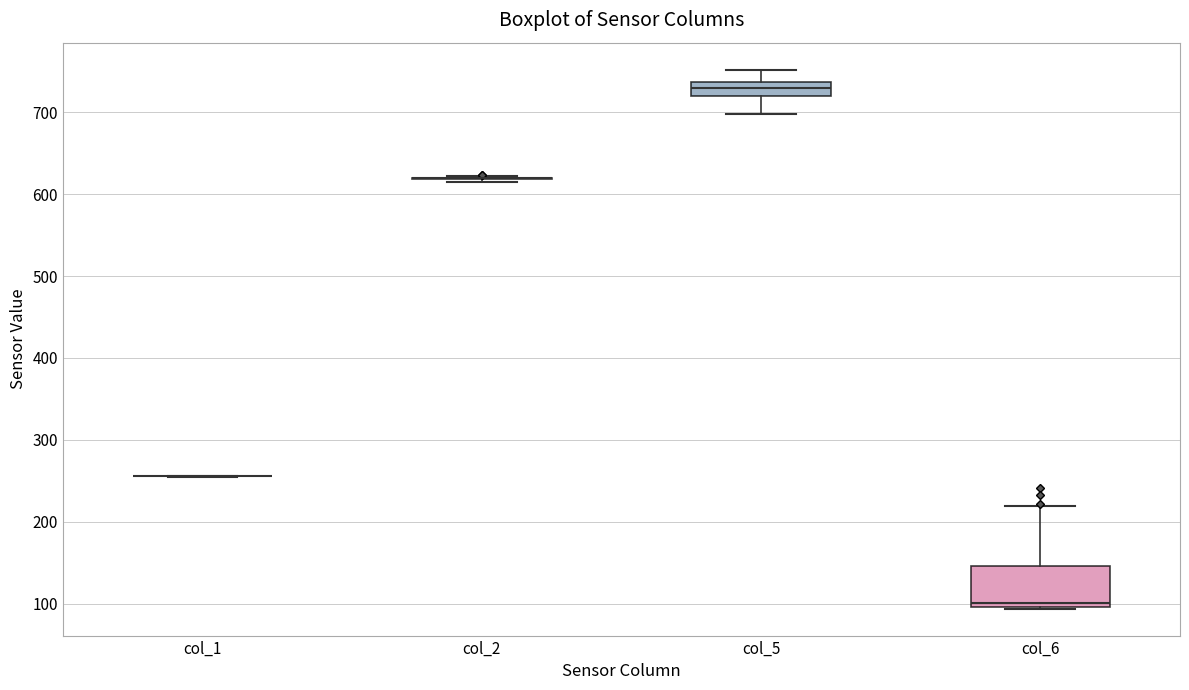

Comparing the boxes themselves (not the whiskers), which one is the tallest?

col_6